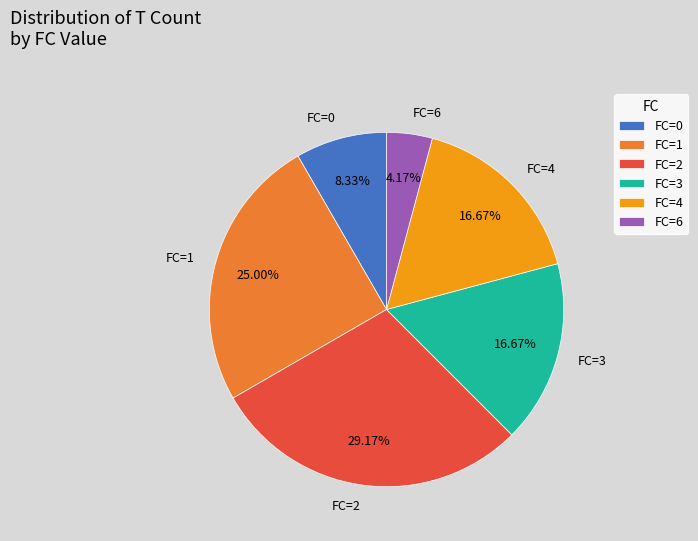

What is the largest slice in the pie chart?

FC=2